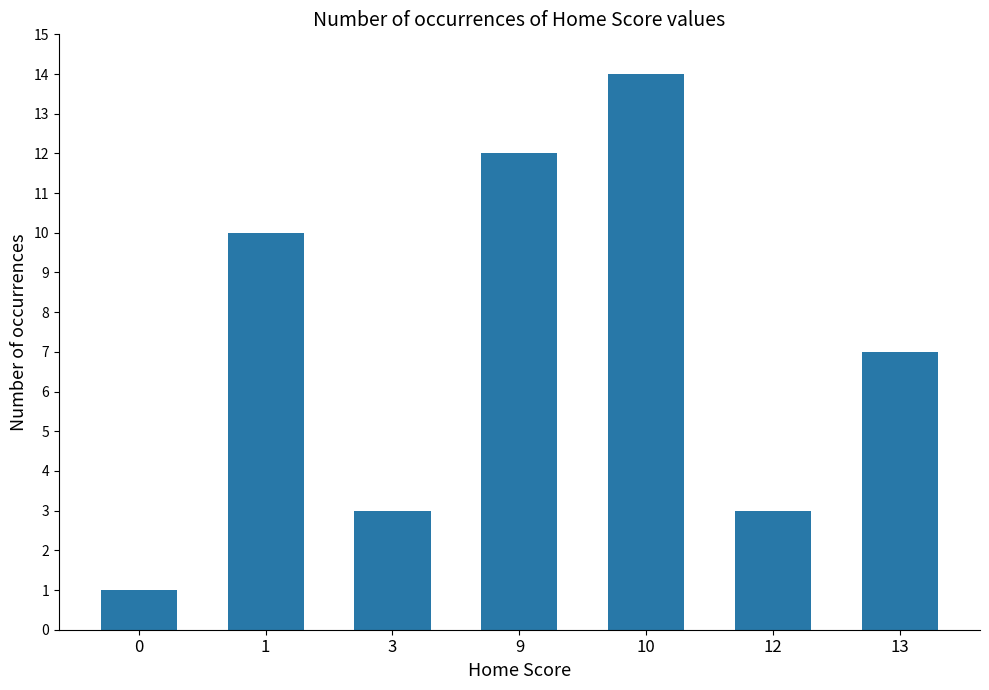

Are the bars grouped side by side (vs. stacked)?

No